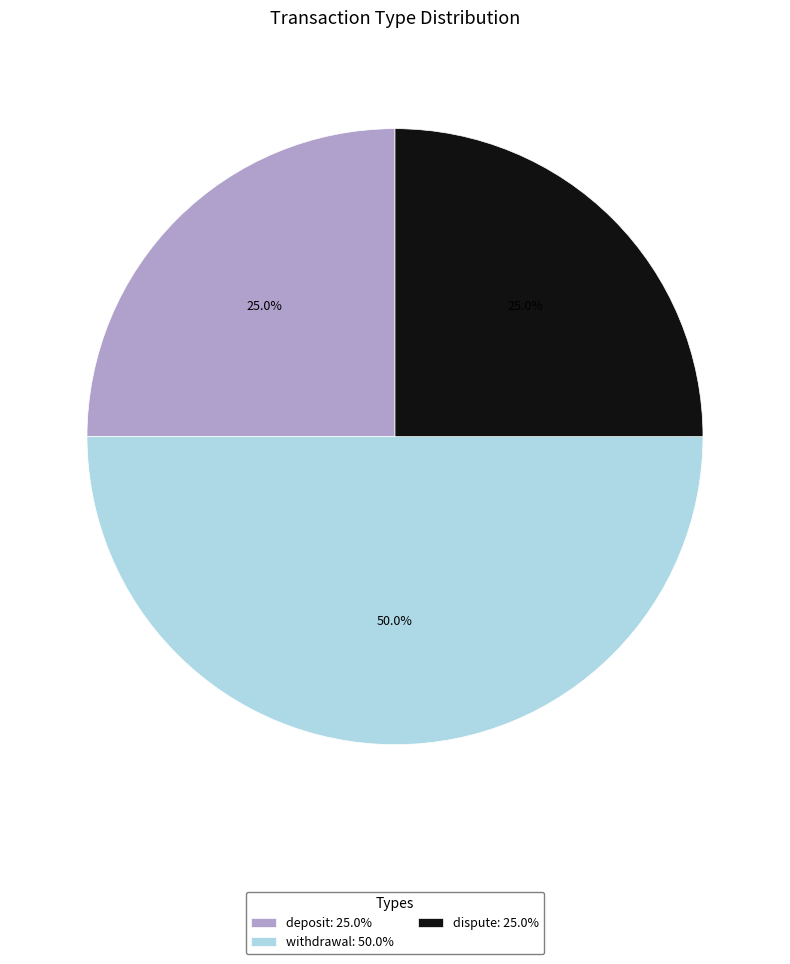

To the nearest percent, what portion does dispute represent?

25%